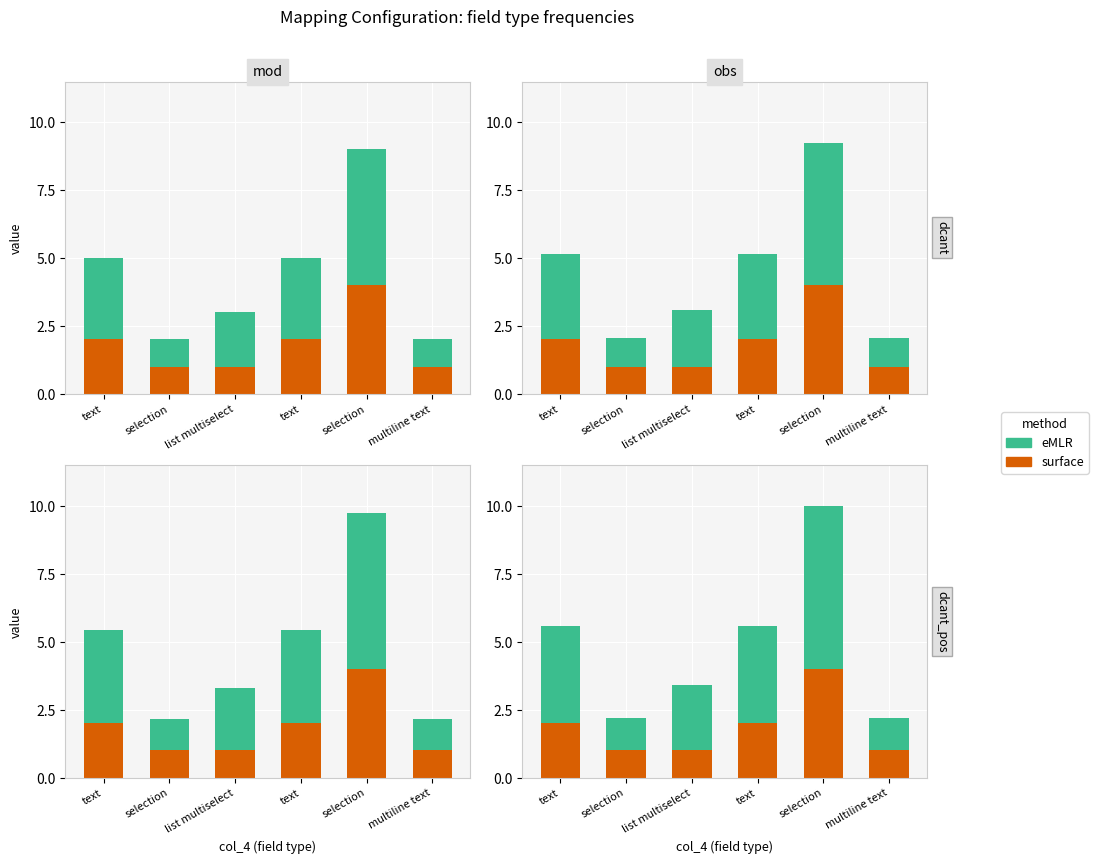

What value does the surface series have at list multiselect?

1.0